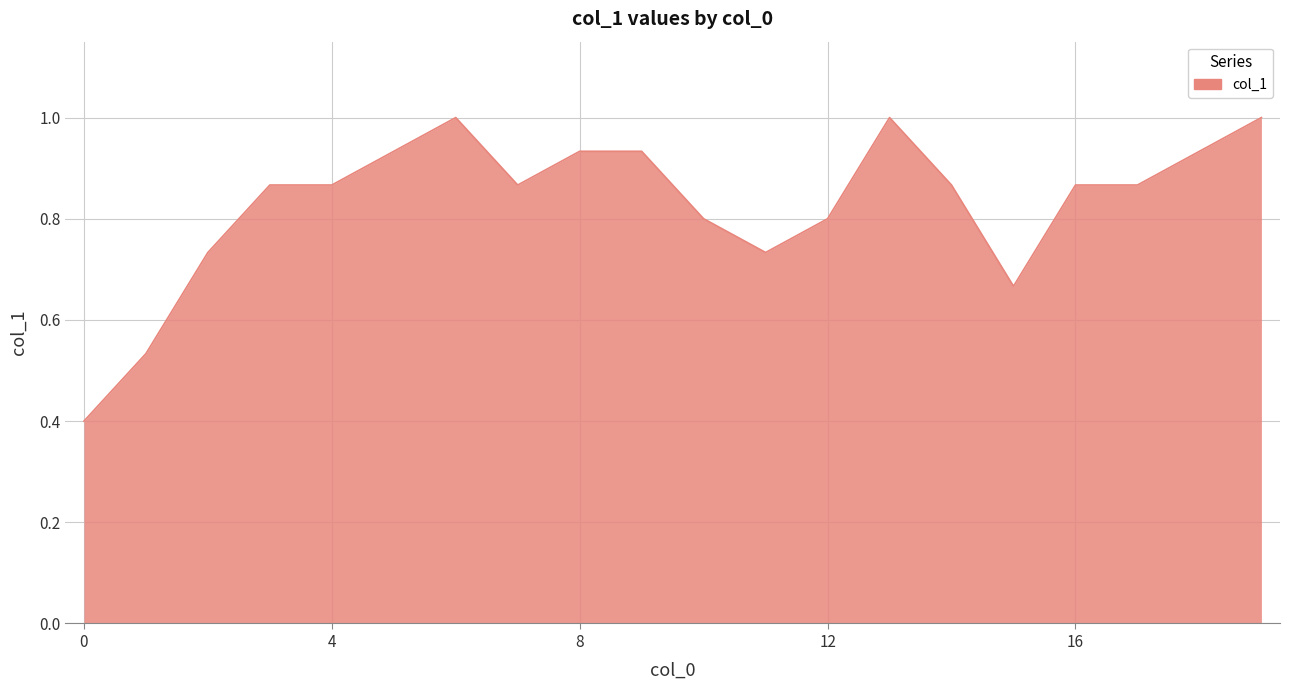

What is the minimum value shown in the chart?

0.4